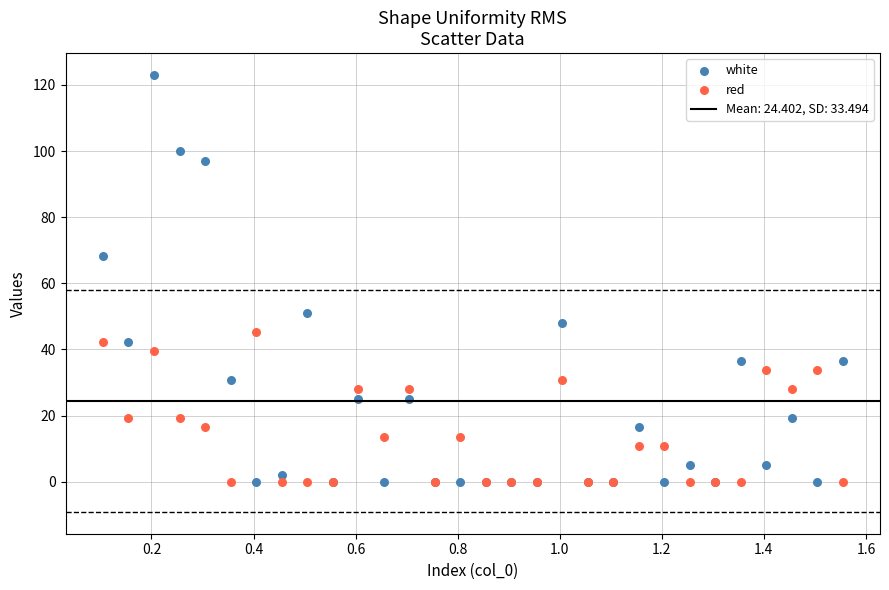

Which series reaches the maximum Y coordinate?

white